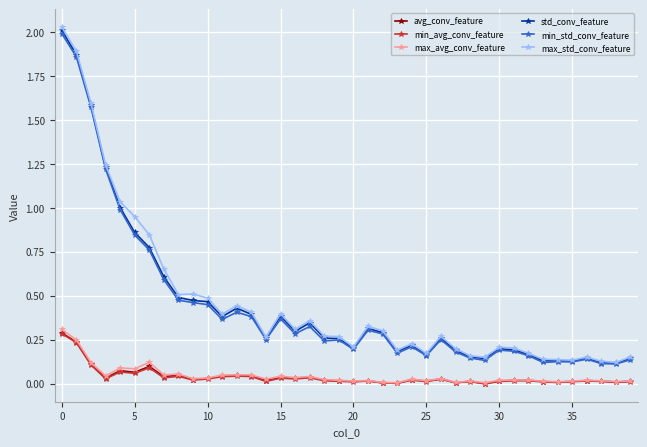

True or false: min_std_conv_feature and avg_conv_feature intersect in this chart.

False